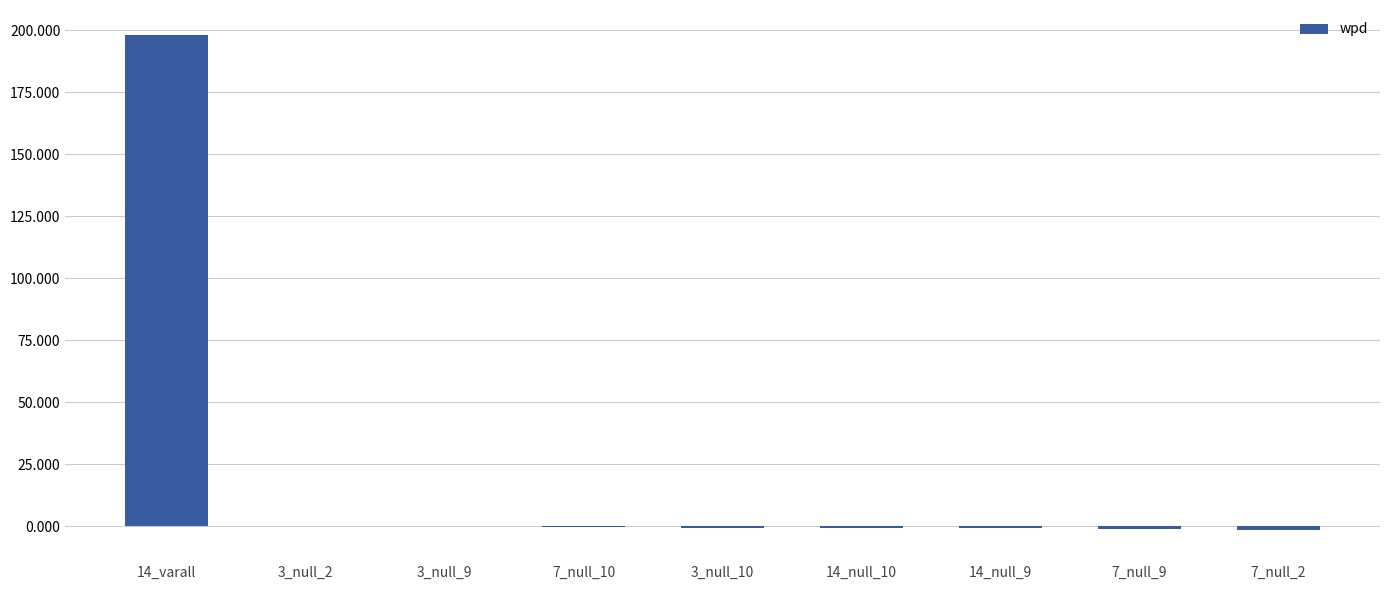

What is the maximum value shown in the chart?

198.3